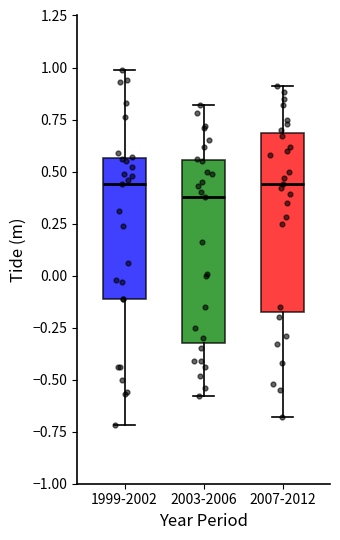

Where does the median line of the box for 2007-2012 sit on the y-axis? The values are not printed on the chart, so give them approximately, as read against the axis.

0.45